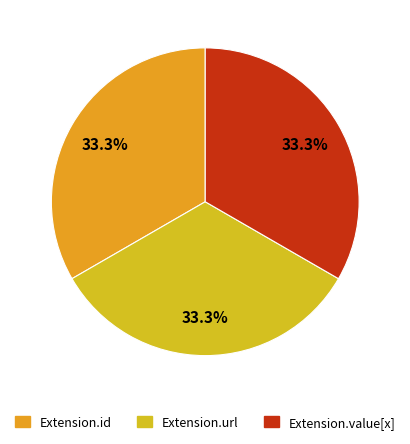

How many slices are in this pie chart?

3